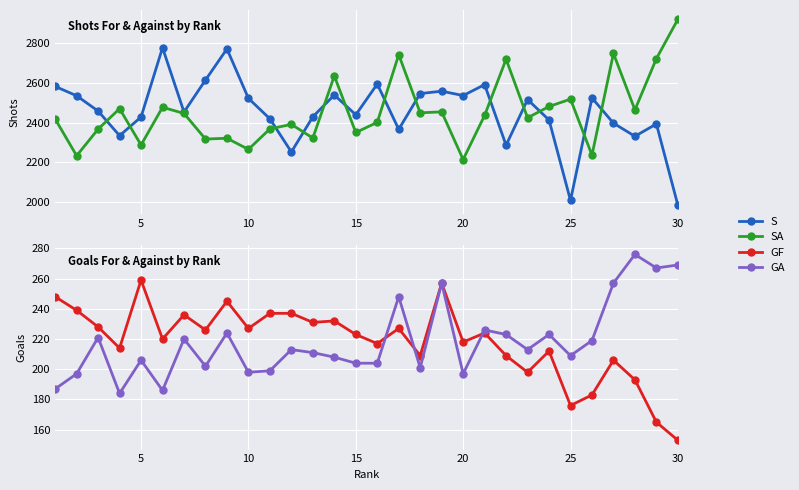

How many categories are shown in the chart?

30